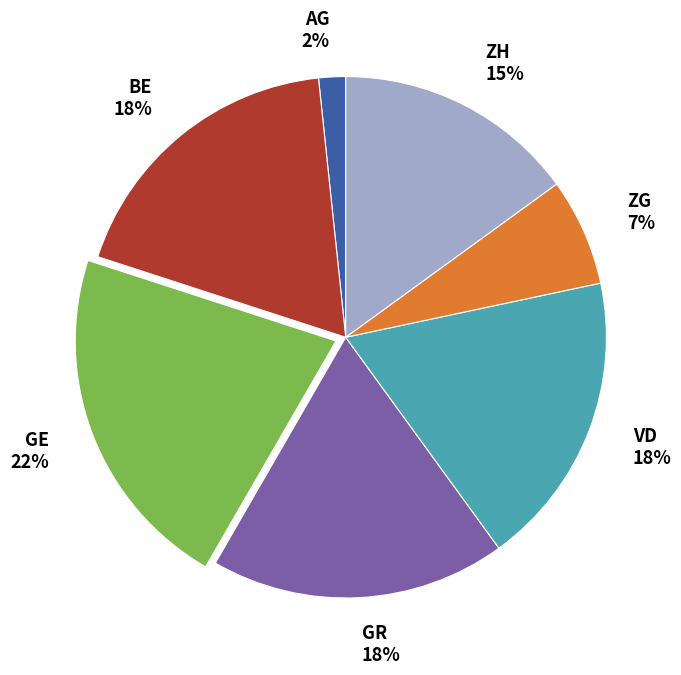

Does GR account for over 50% of the chart?

No